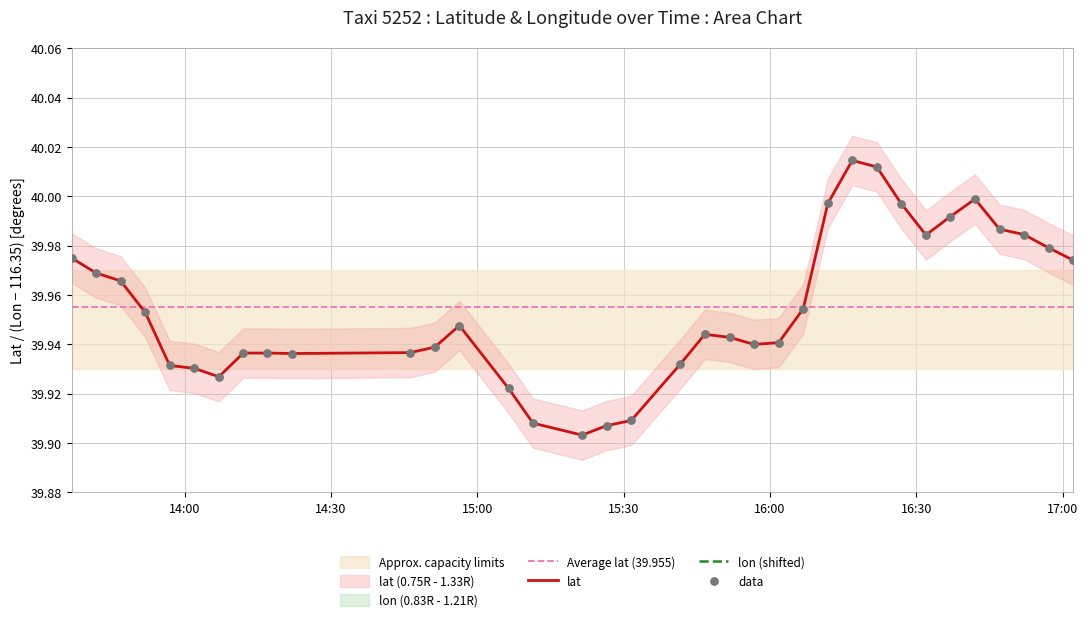

Is the value of lat_upper at 29 greater than the value of lat at 16:30?

Yes